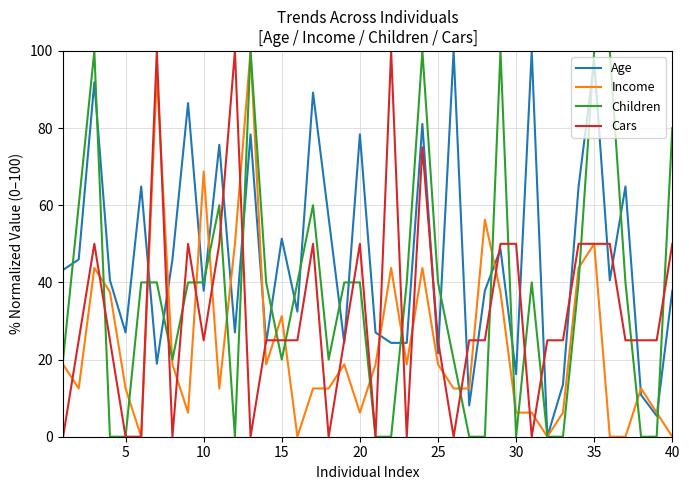

Rank the series by their average value, from highest to lowest.

Age, Children, Cars, Income